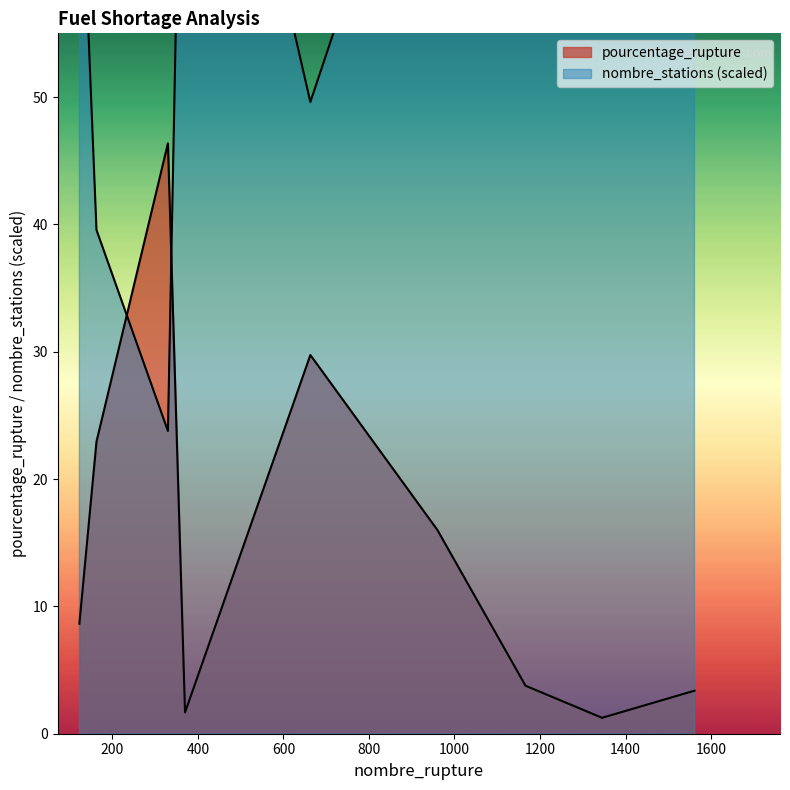

At which label is nombre_stations closest to 58?

663